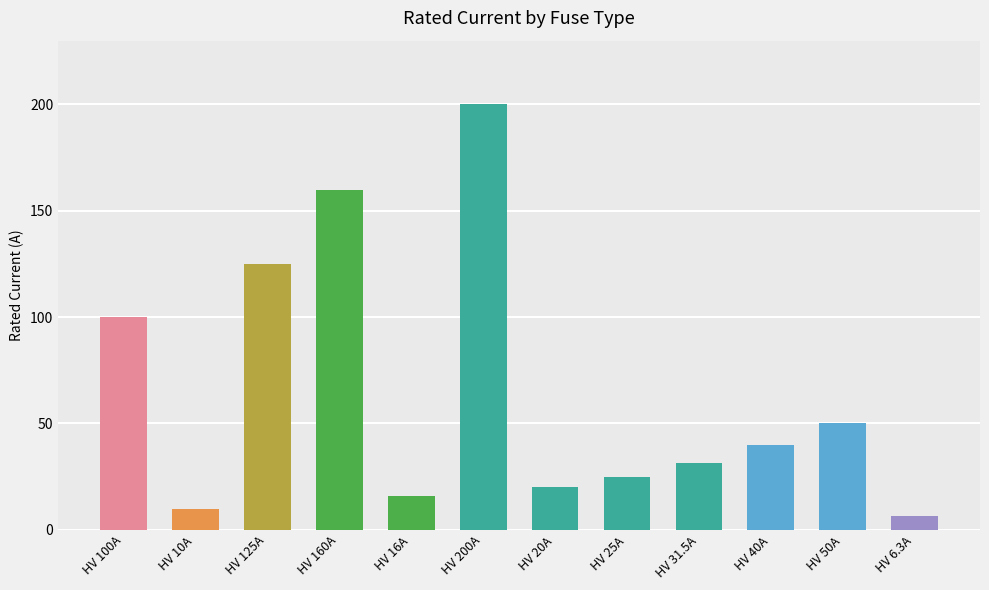

What is the change in value from HV 125A to HV 20A?

-105.0